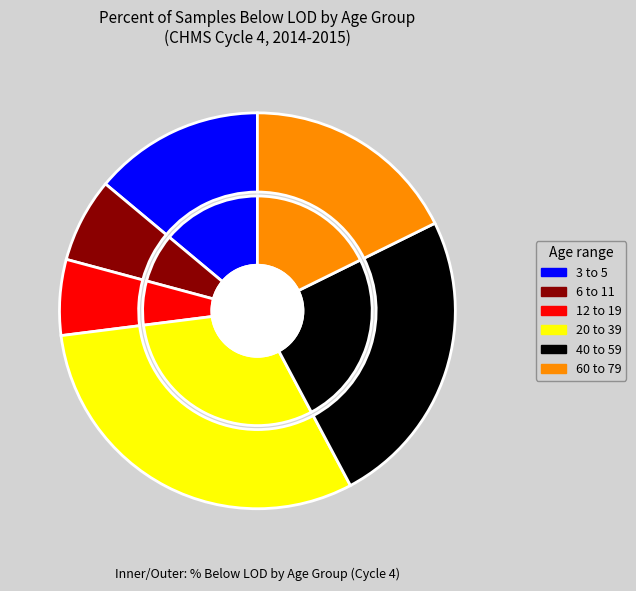

What percentage is the 6 to 11 slice, to the nearest percent?

7%